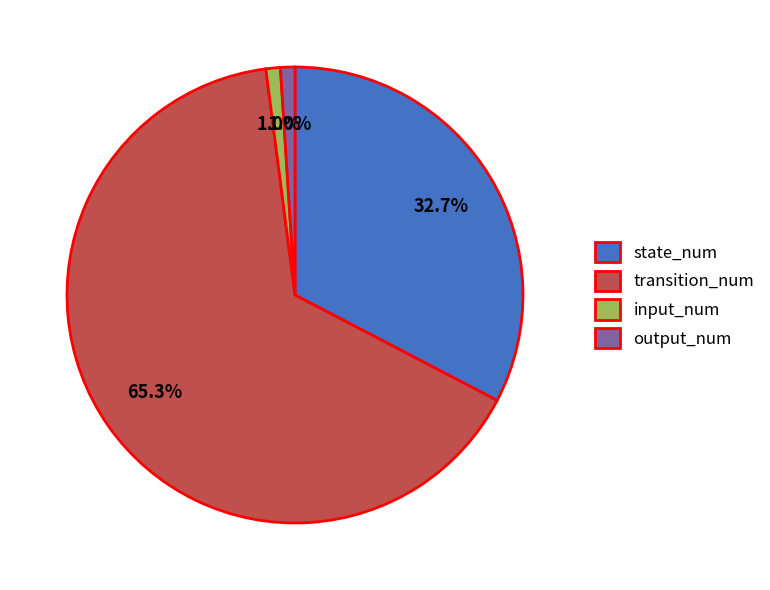

What is the majority slice?

transition_num